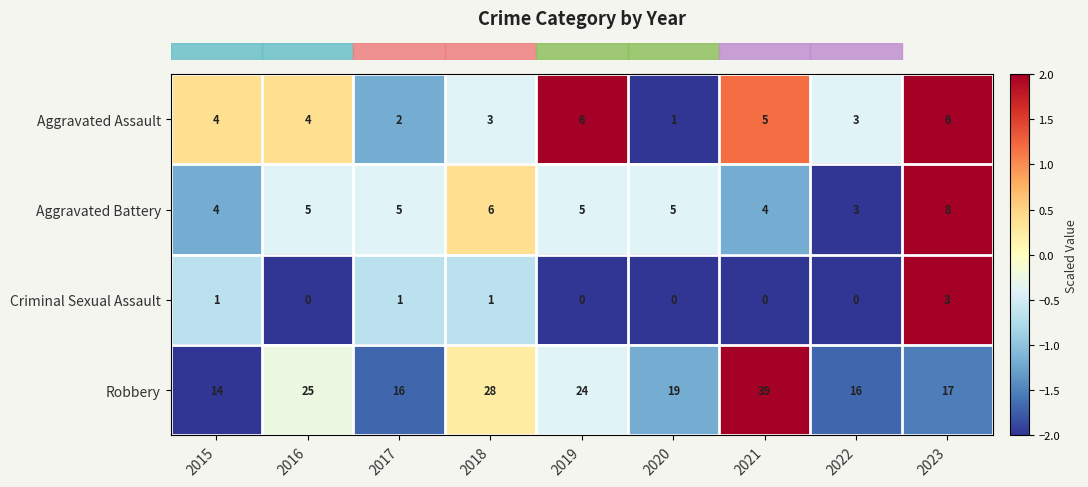

How many data points does each series have?

9